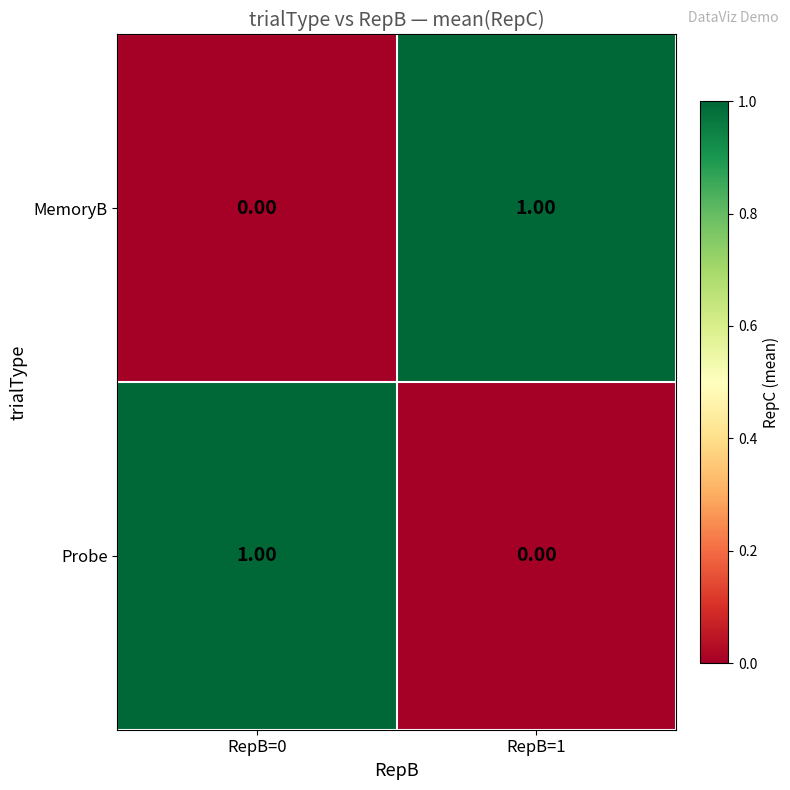

Is the value of Probe at RepB=1 greater than the value of MemoryB at RepB=1?

No